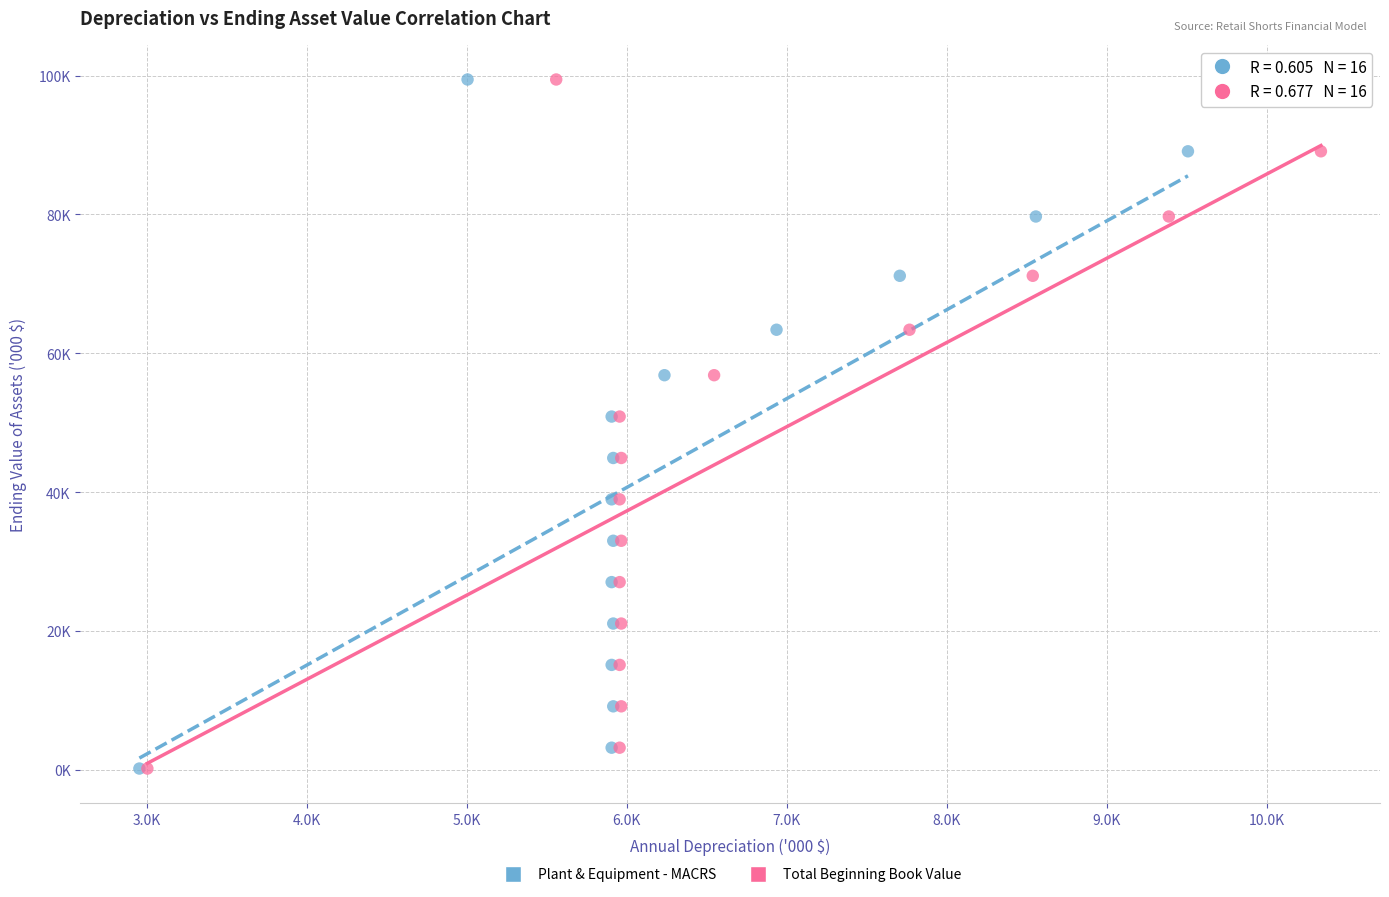

What are all the series names shown in the legend?

Plant & Equipment - MACRS, Total Beginning Book Value